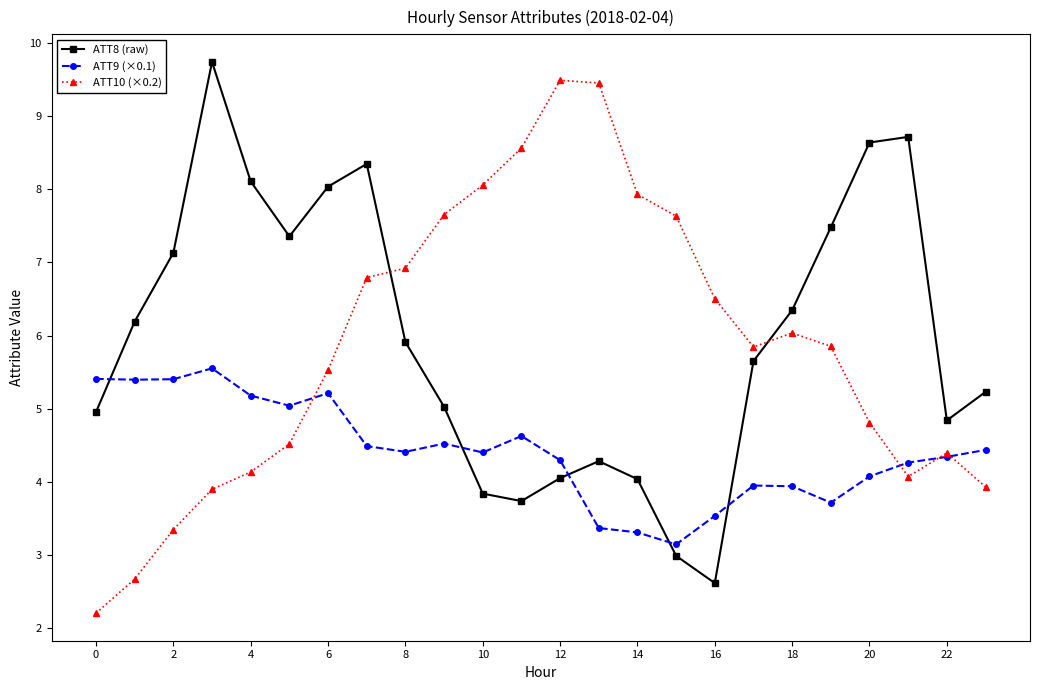

What are all the series names shown in the legend?

ATT8 (raw), ATT9 (×0.1), ATT10 (×0.2)